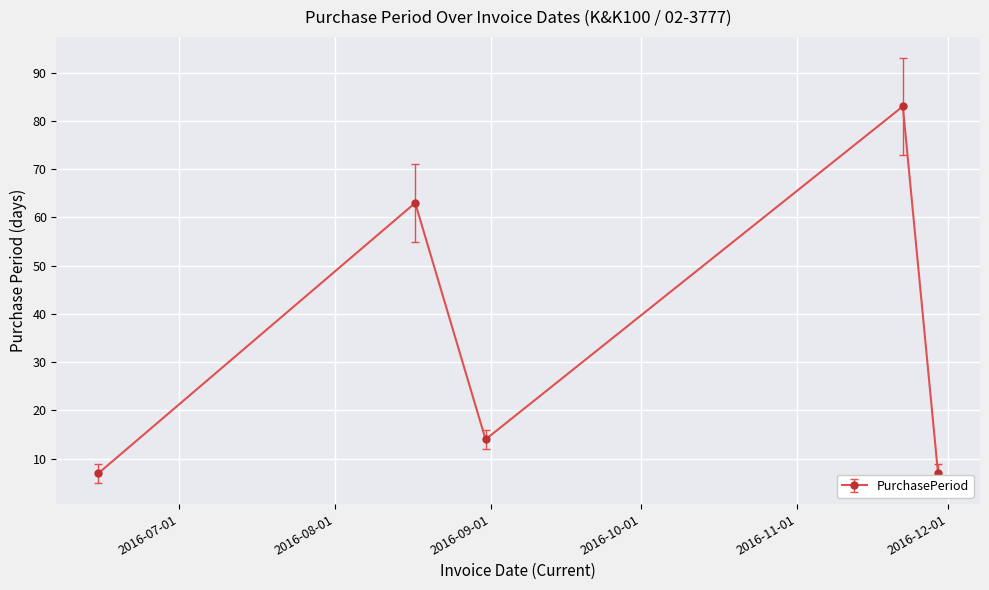

How many distinct data groups are displayed?

1